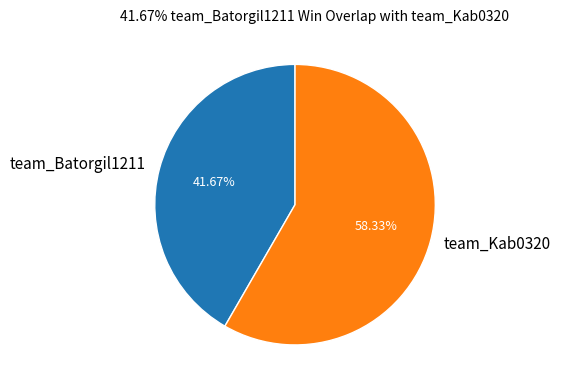

Approximately how many times larger is the value at team_Kab0320 compared to team_Batorgil1211?

1.4